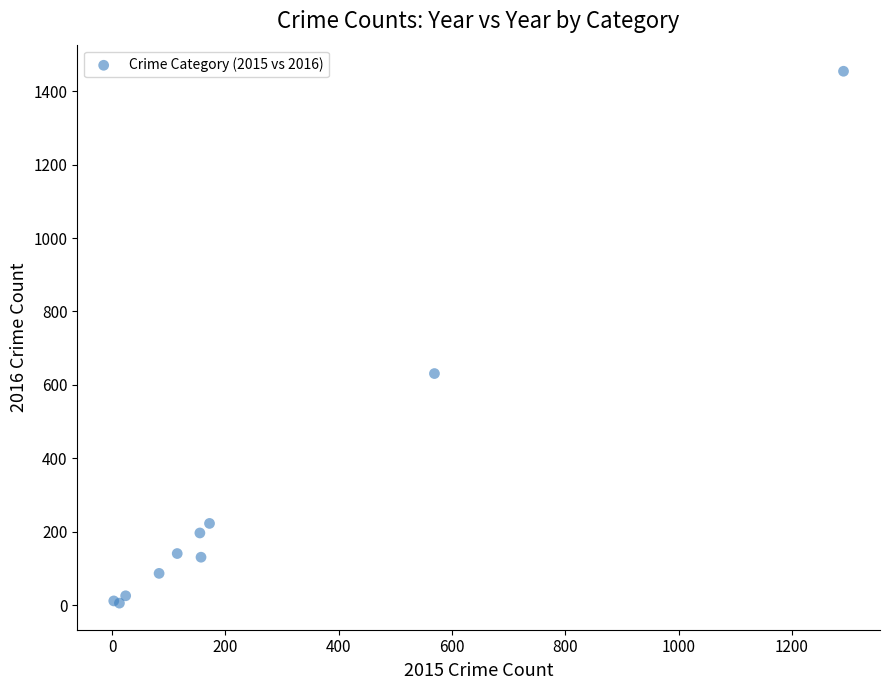

What Y value in the scatter plot is closest to 730?

631